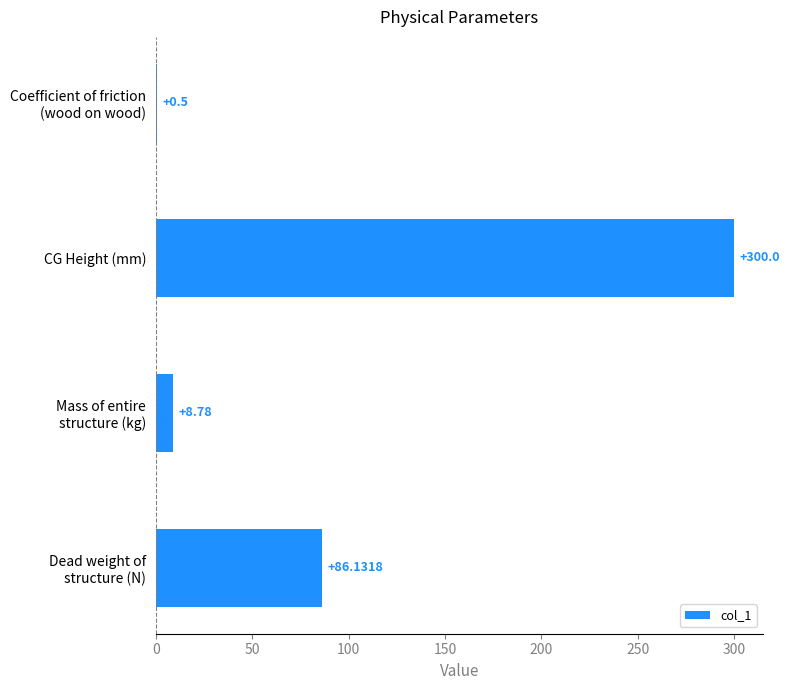

What is the sum of all values?

395.4